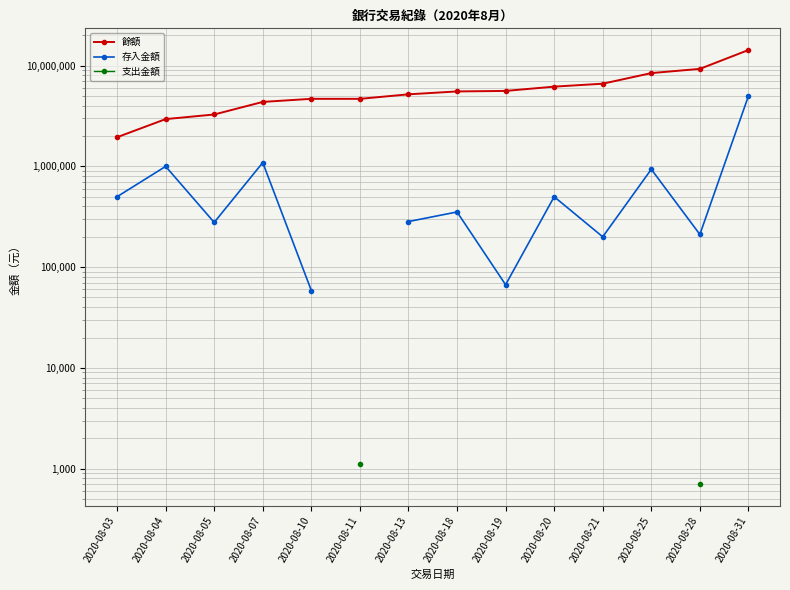

Which has a higher value, 2020-08-18 or 2020-08-04?

2020-08-18